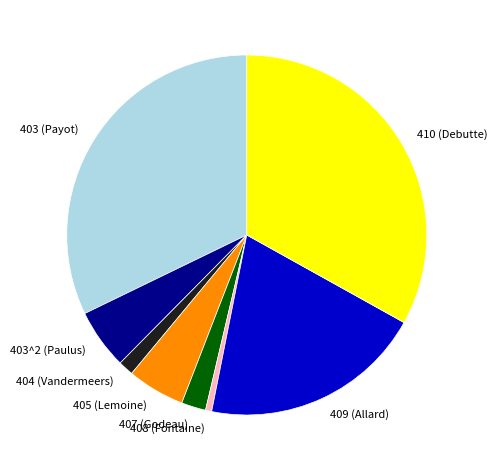

Is there any slice that represents more than half of the pie?

No